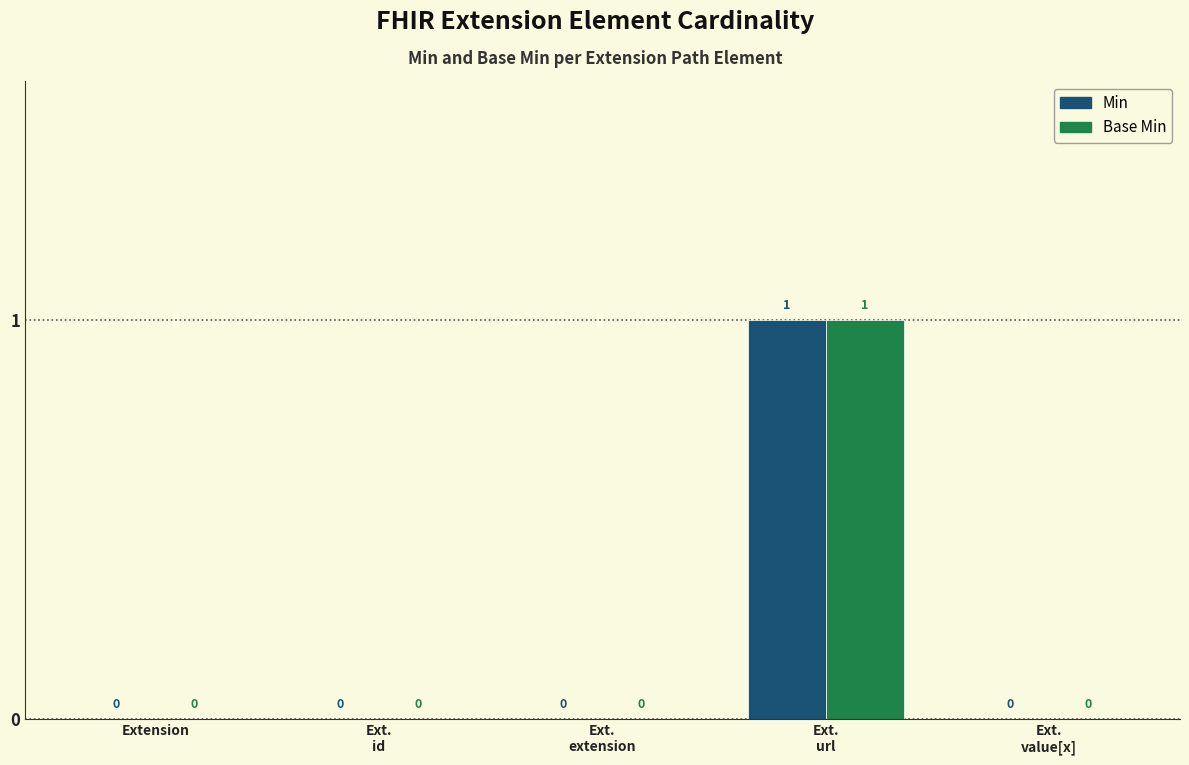

How many Min values are between 0 and 1?

5